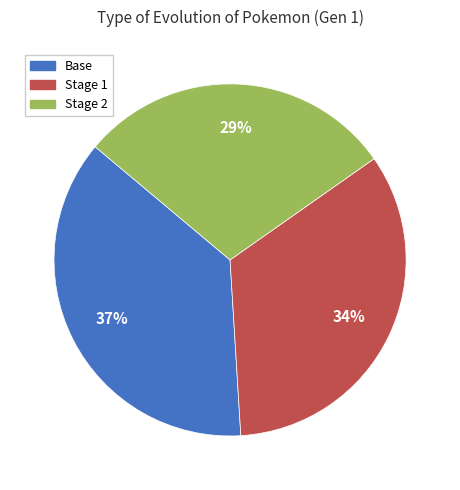

Approximately how many times larger is the value at Base compared to Stage 1?

1.1